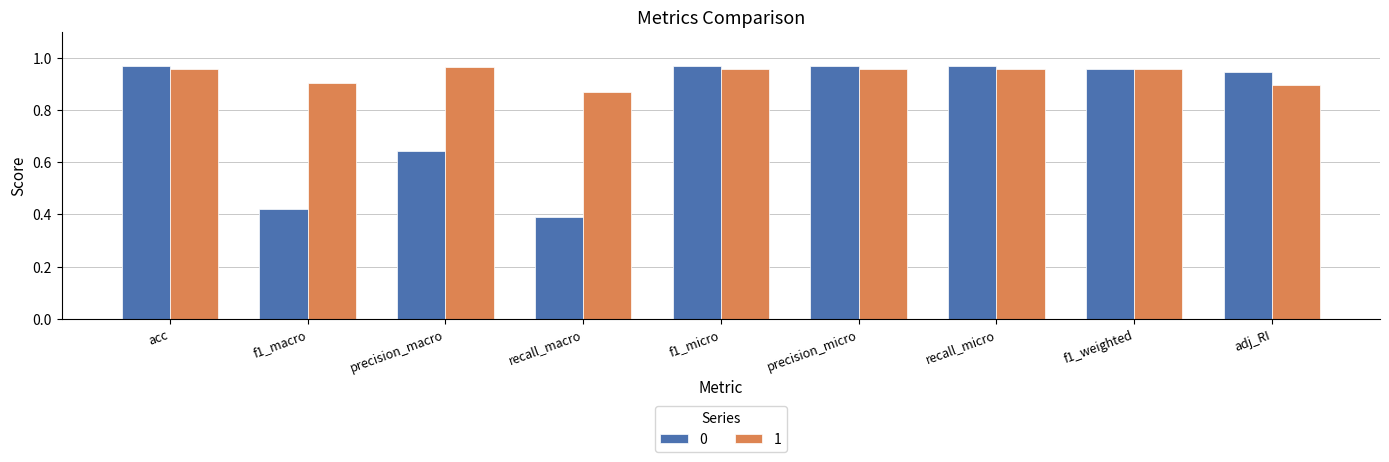

At which label is 0 closest to 0?

recall_macro